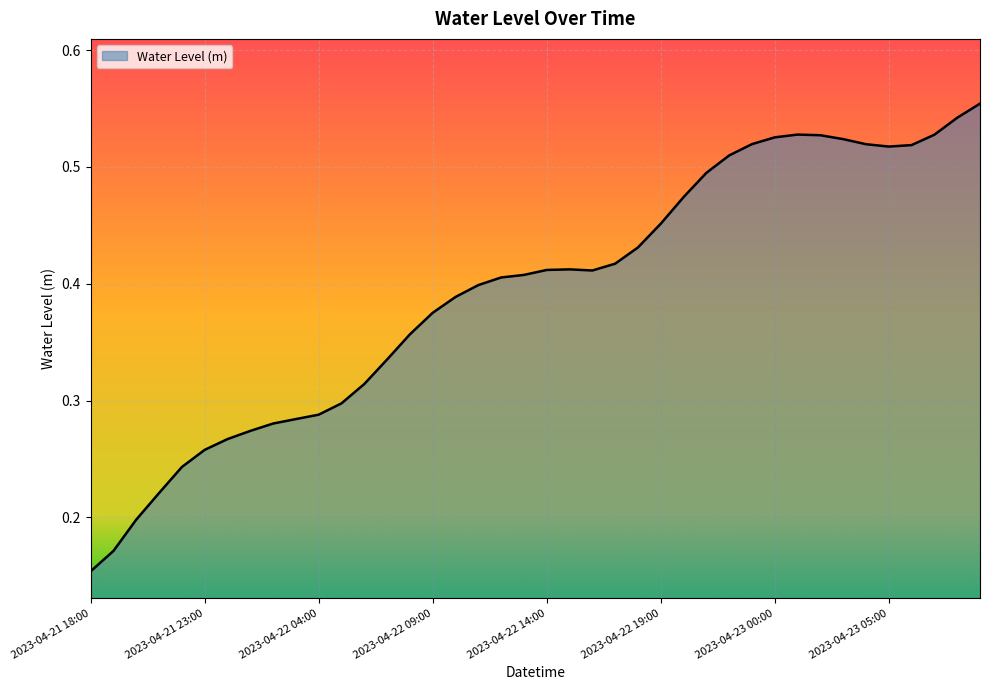

What is the sum of all values?

15.7